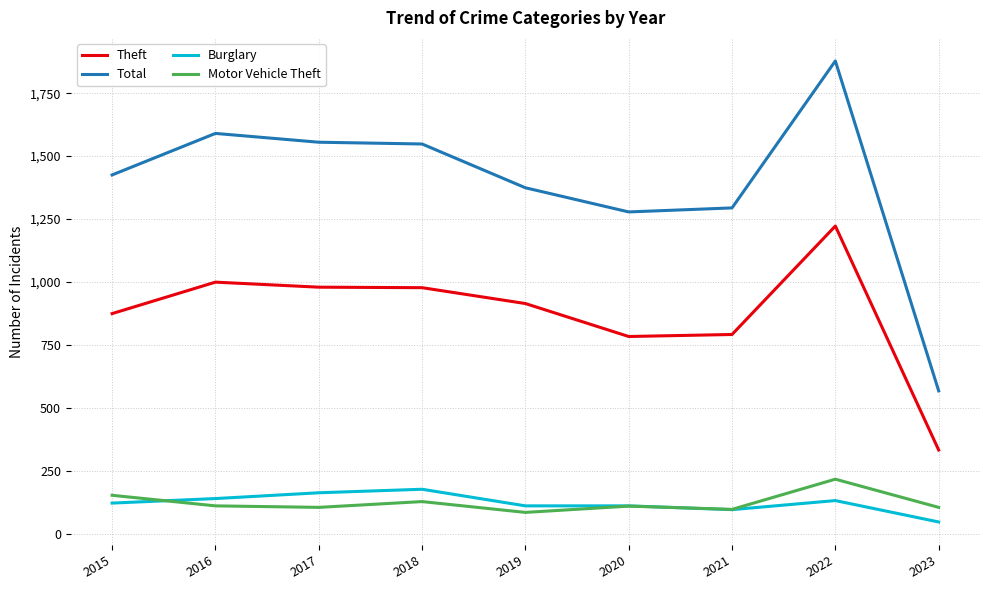

What is the difference between the highest and lowest values at 2016?

1480